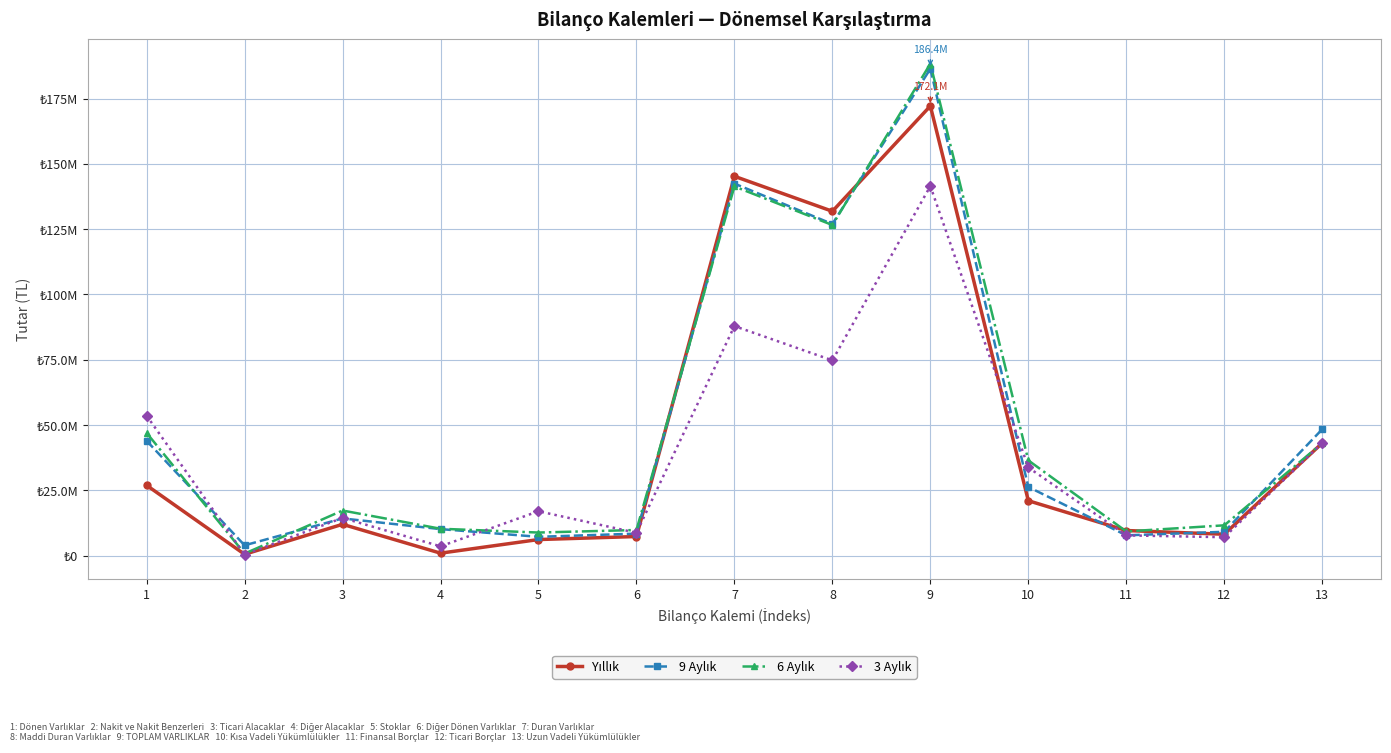

Is this an area chart (filled region under the line)?

No